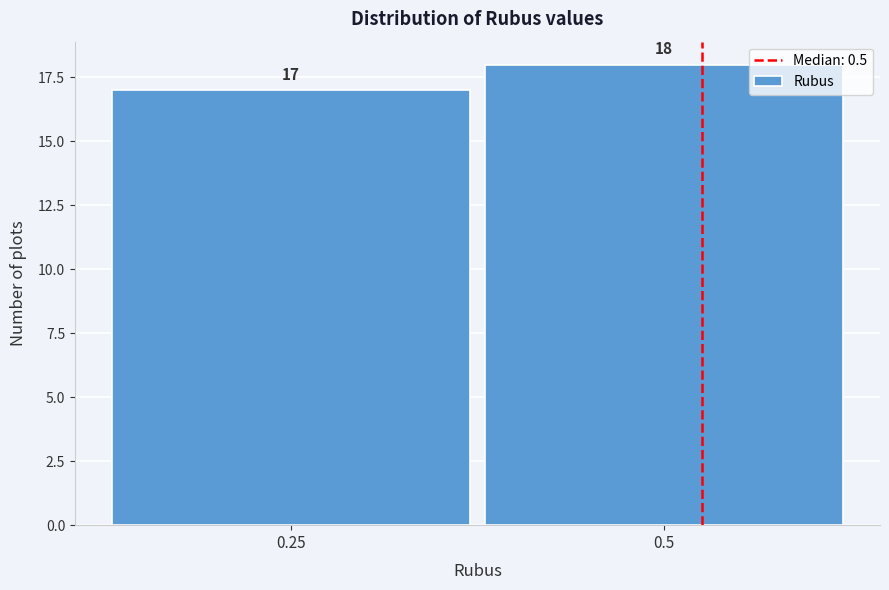

Reading left to right, transcribe all the data shown in this chart.

0.25=17	0.5=18